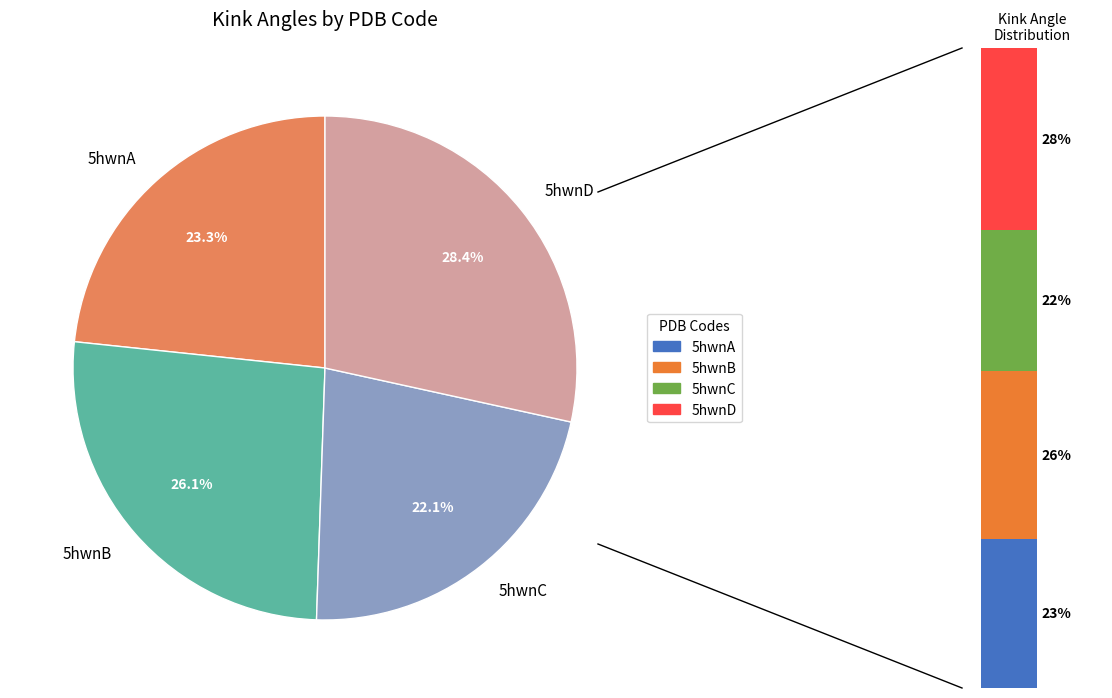

To the nearest percent, what is the average slice percentage?

25%